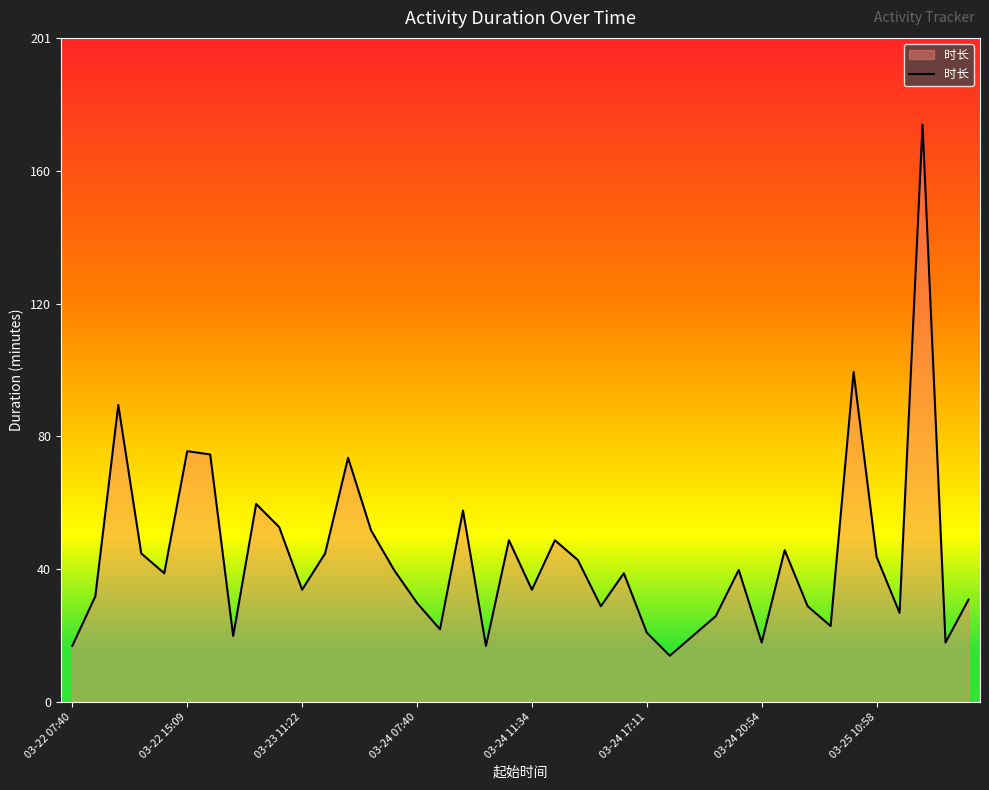

What is the minimum value shown in the chart?

14